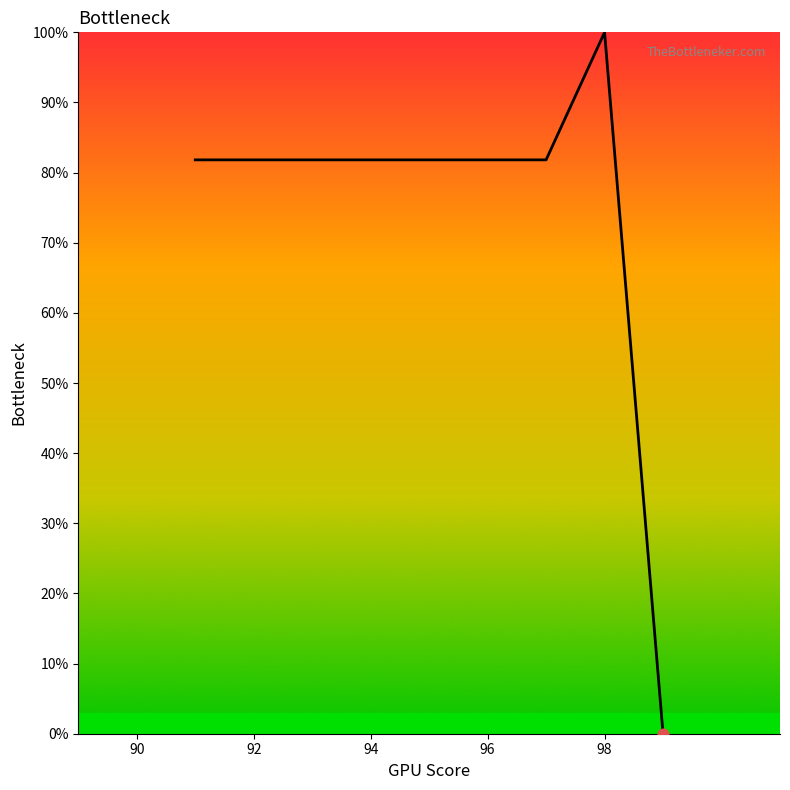

What is the difference between the maximum and minimum values?

100.0